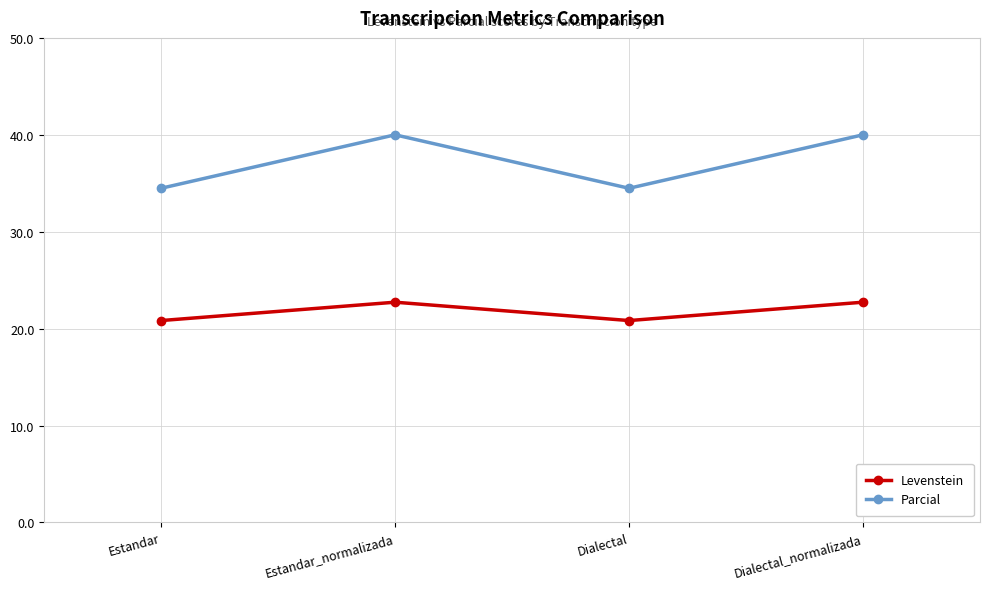

At which category does Parcial reach its first local valley?

Dialectal